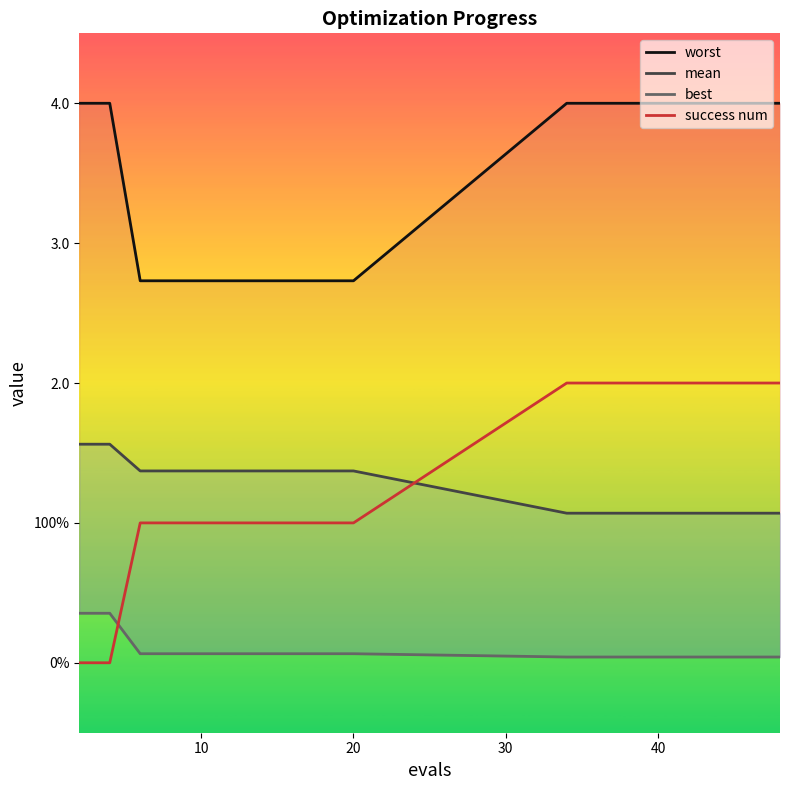

True or false: success num has more than 1 interior local peaks.

False